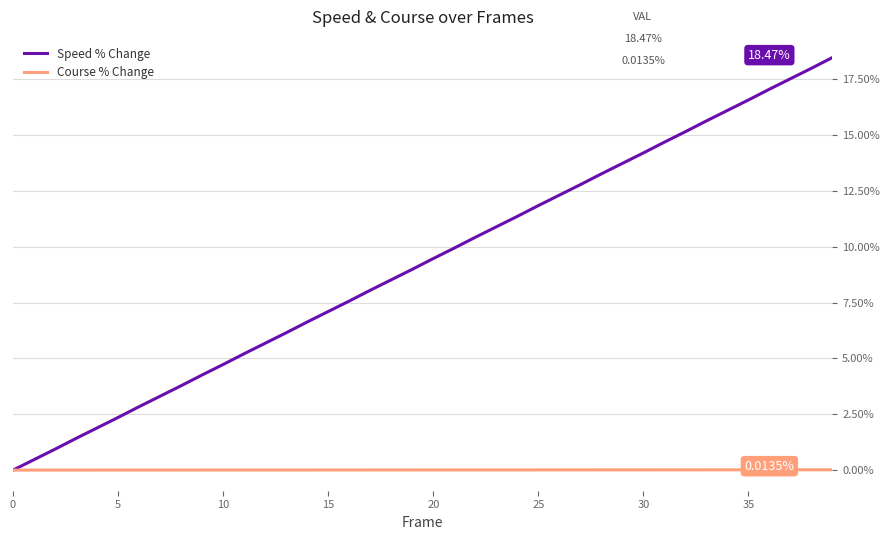

What is the sum of all Course % Change values?

0.3